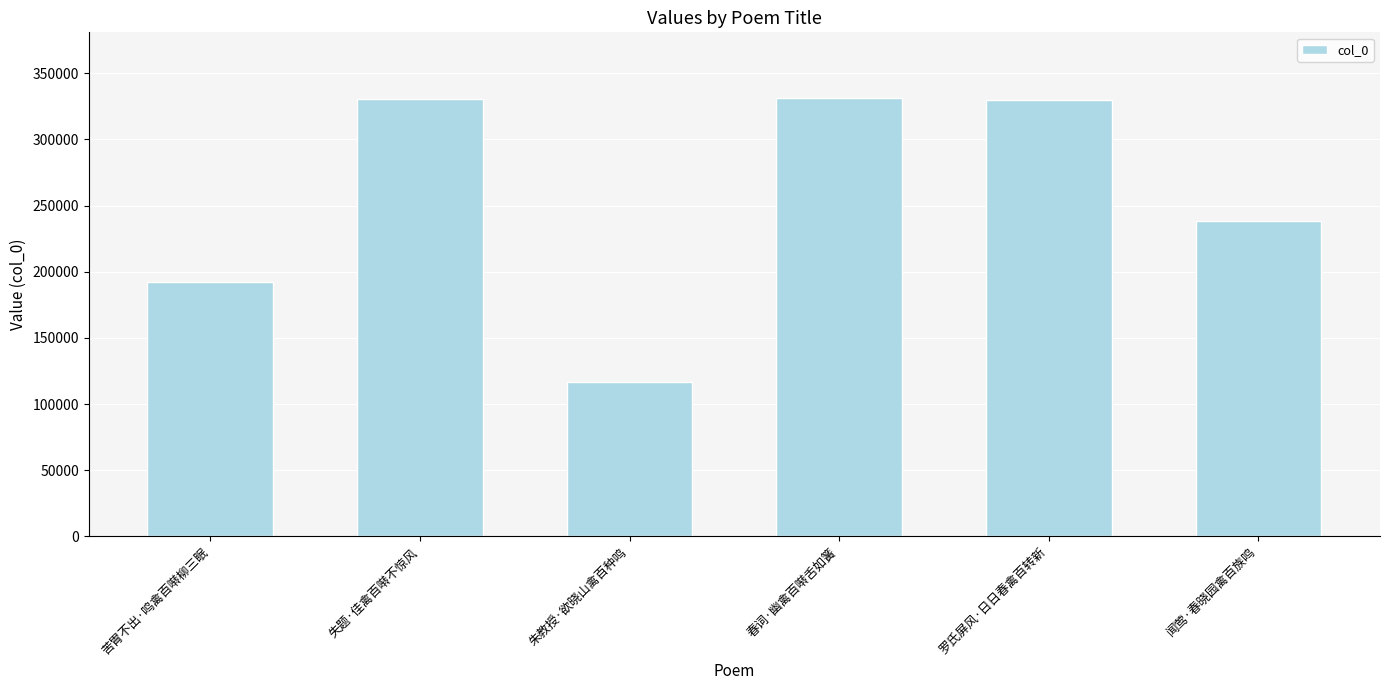

What is the approximate value at 闻莺·春晓园禽百族鸣, to the nearest 10?

238470